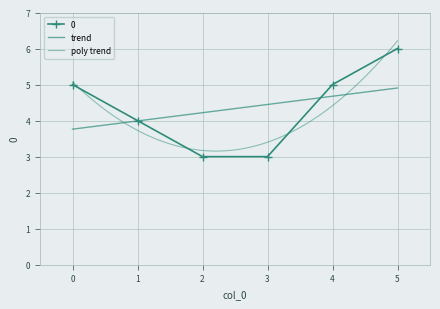

Approximately how many times larger is the value at 3 compared to 5?

0.5